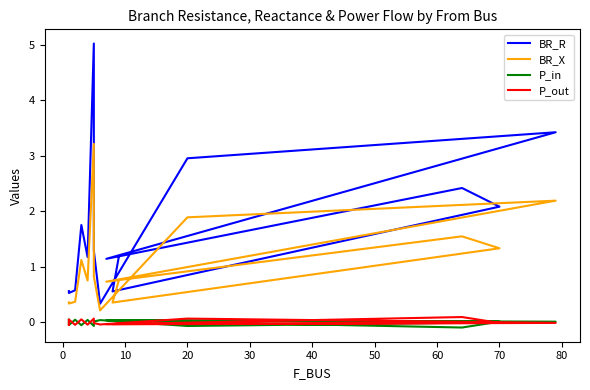

True or false: BR_R and P_in intersect in this chart.

False